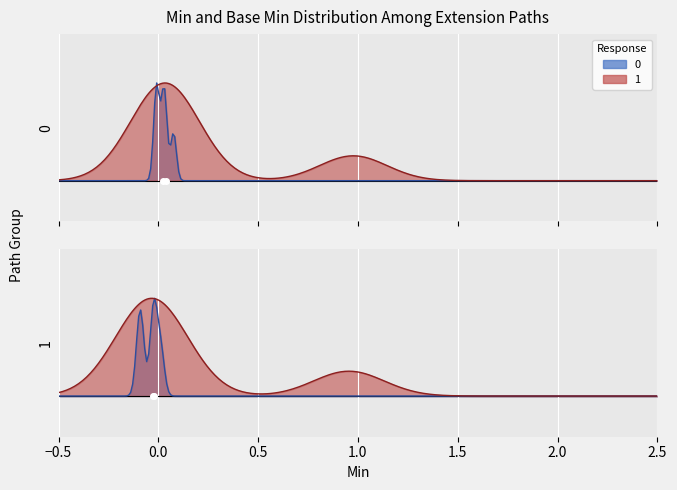

Does the chart display data point markers on the line(s)?

No